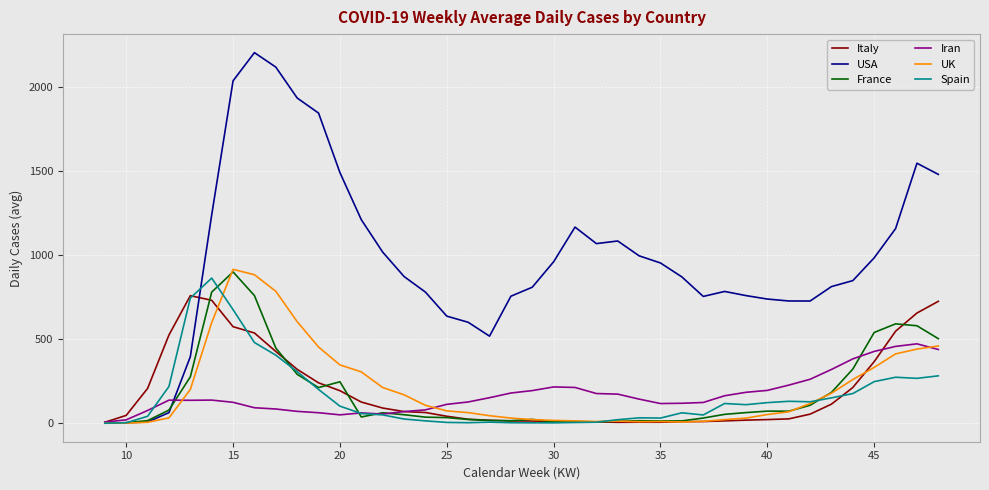

Which series has the widest spread of values?

USA